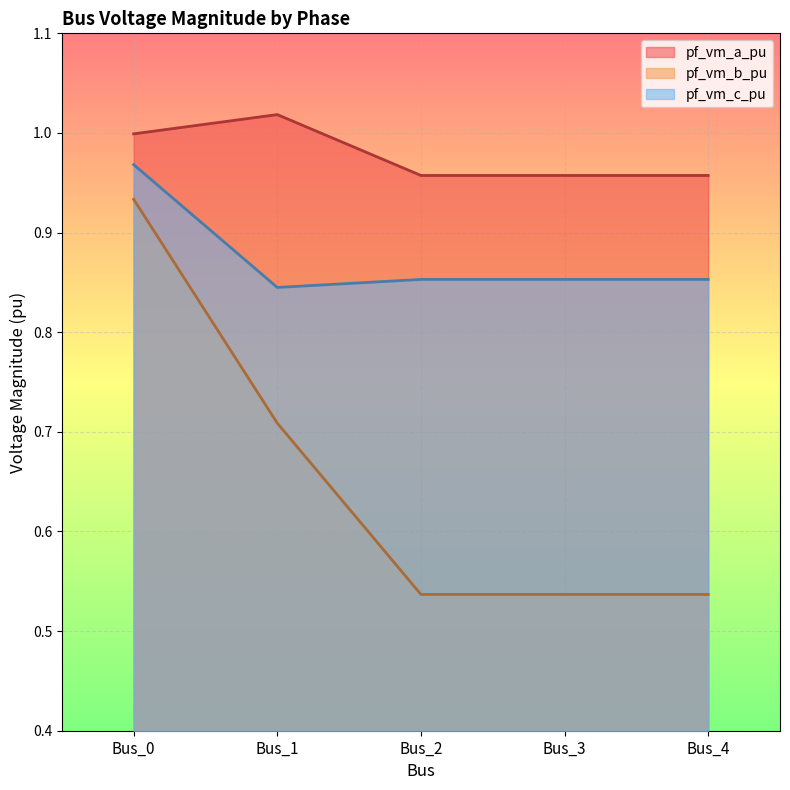

The pf_vm_b_pu series shows 0.3 at Bus_4. True or false?

False